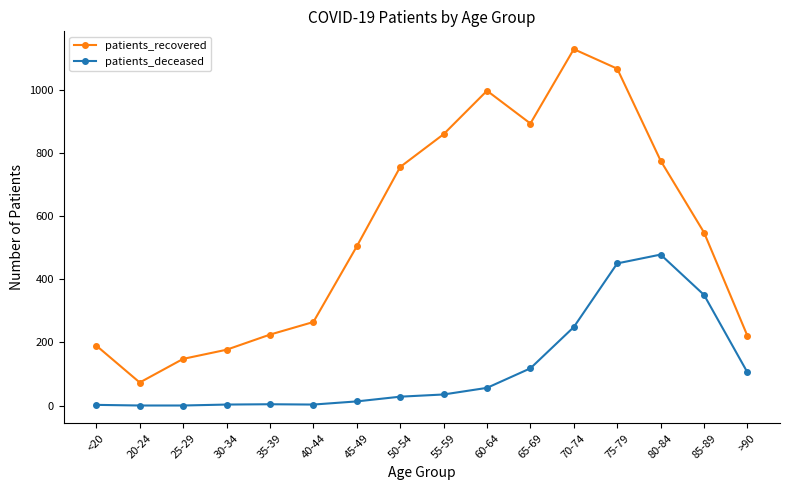

What are all the series names shown in the legend?

patients_recovered, patients_deceased